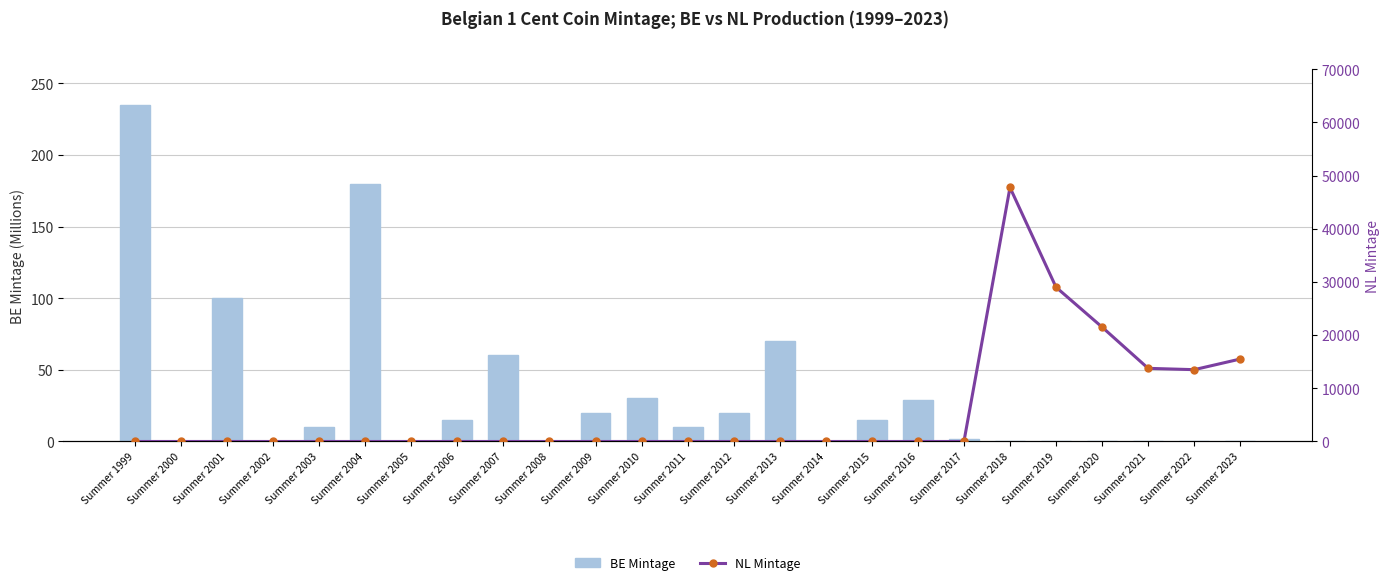

Which has a higher value, Summer 2008 or Summer 2011?

Summer 2011